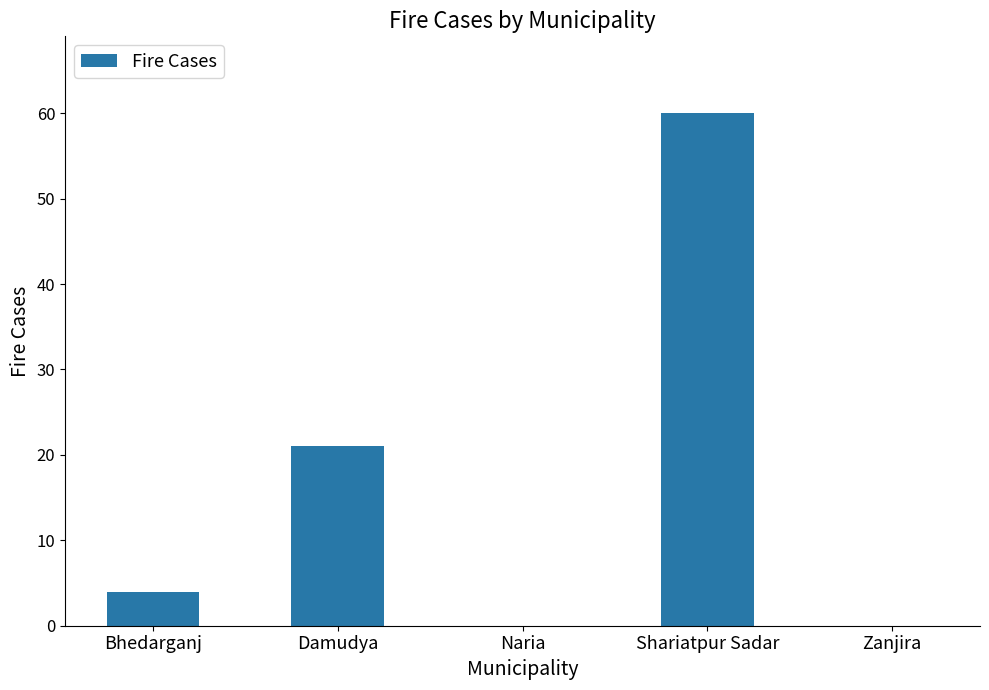

Is it true that the value at Damudya is 21?

True